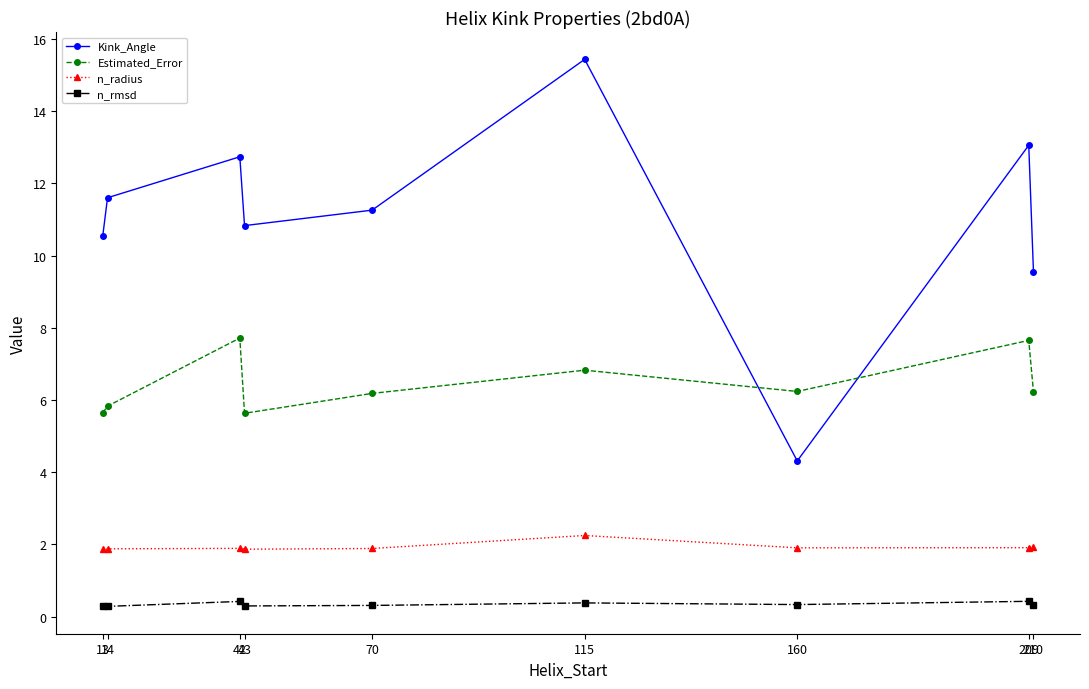

Which series has the widest spread of values?

Kink_Angle